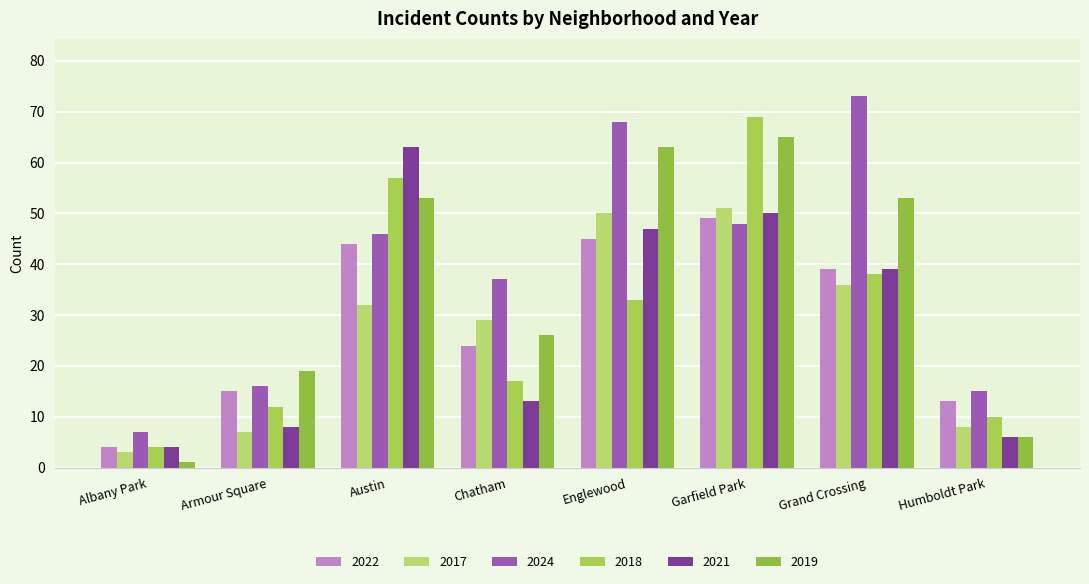

What is the total value across all series at Humboldt Park?

58